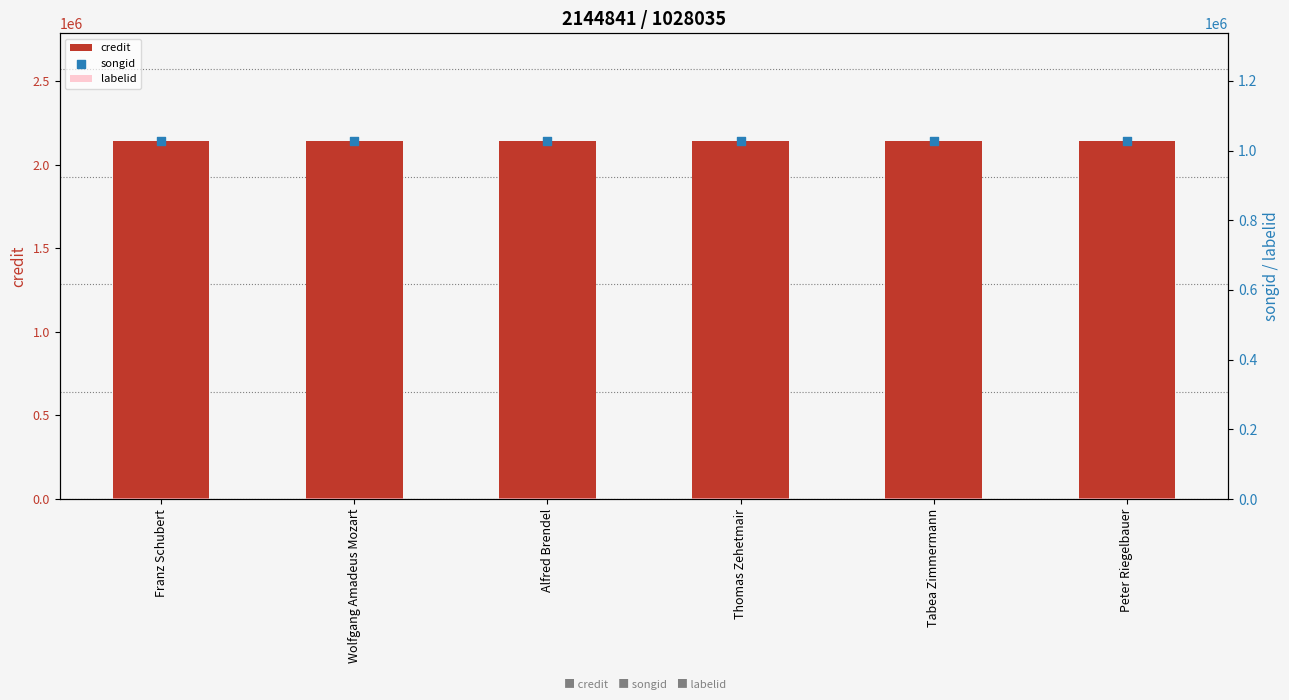

At which category is the sum across all series the highest?

Franz Schubert